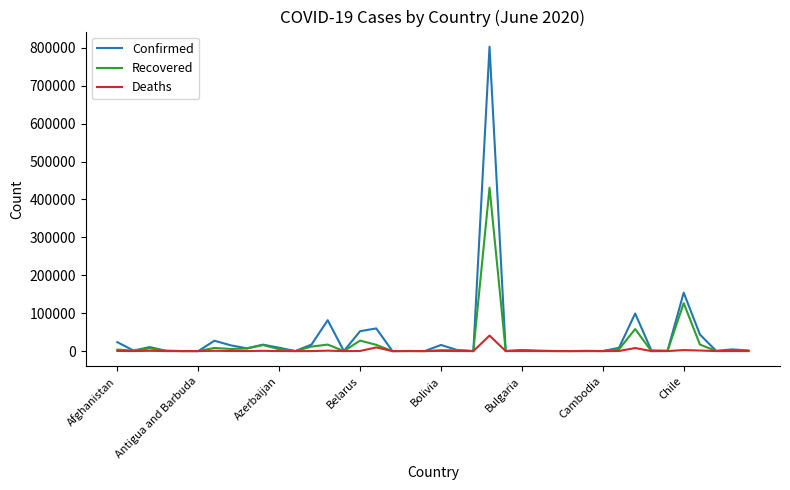

How many values in the Recovered series are below 1034?

20